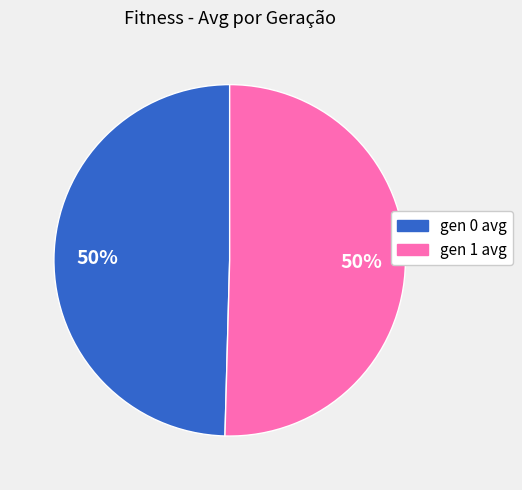

Combined, do gen 0 avg and gen 1 avg account for over 50%?

Yes